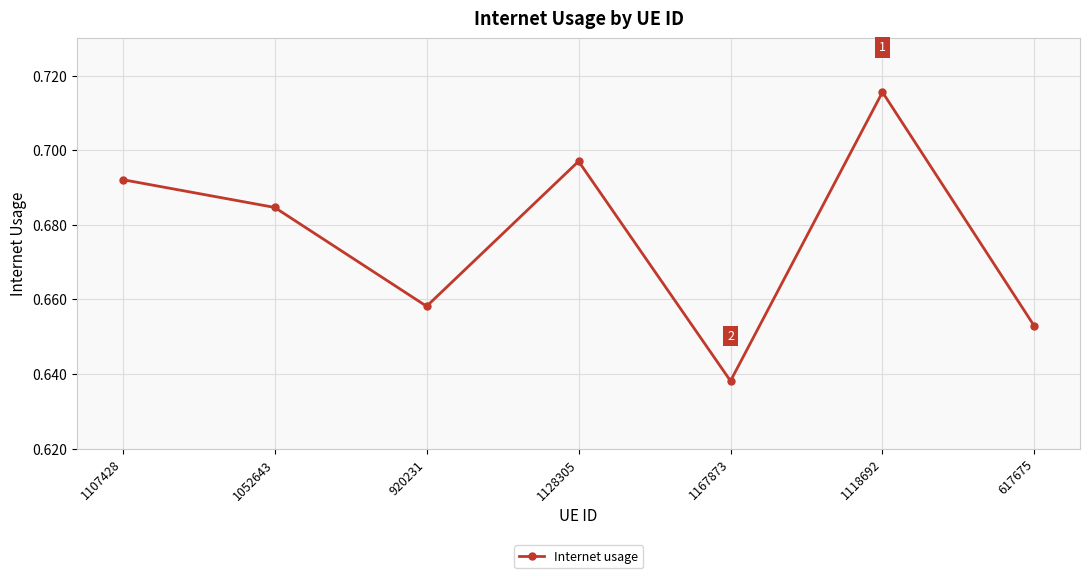

What is the sum of all values?

4.7